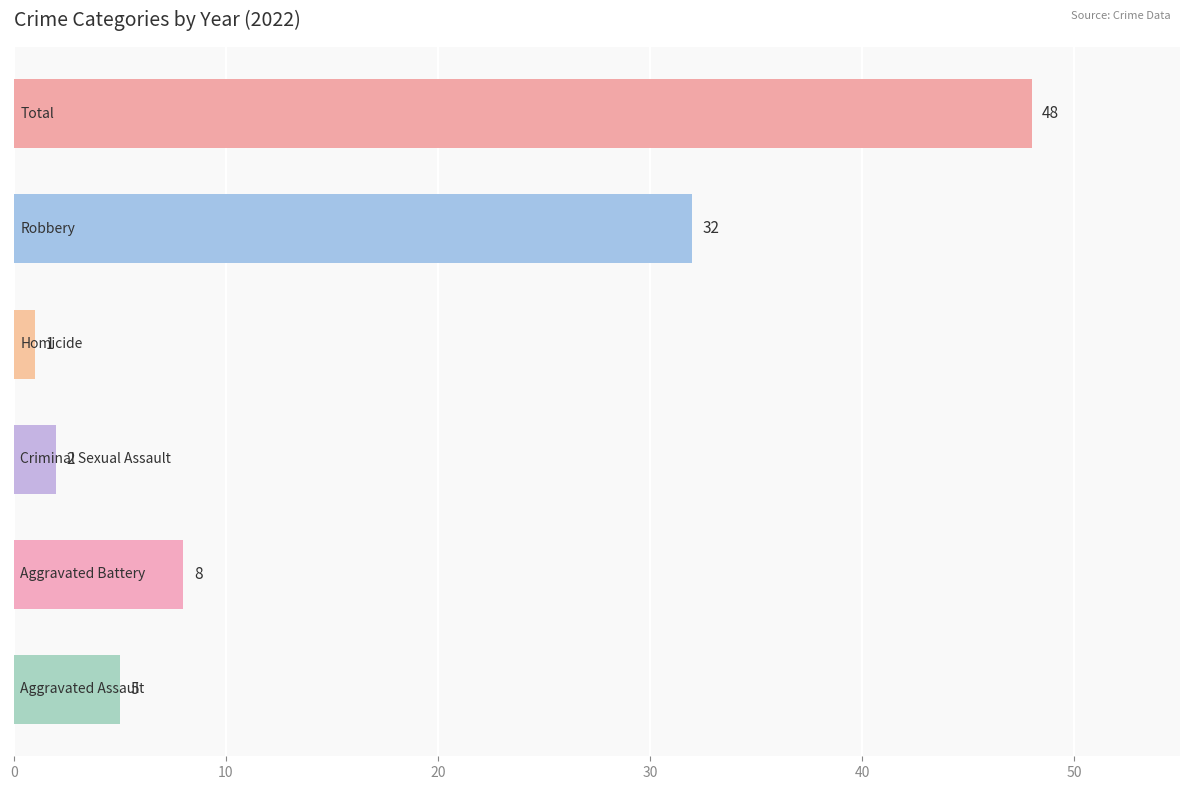

What is the greatest value displayed?

48